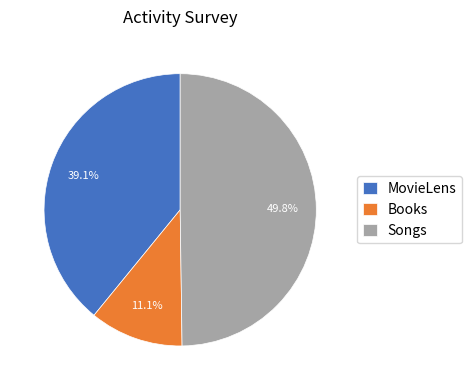

What is the largest slice in the pie chart?

Songs